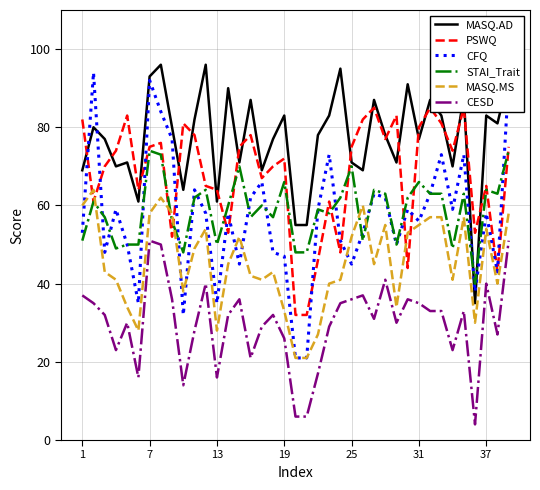

What is the difference between the second highest and second lowest values in the CESD series?

45